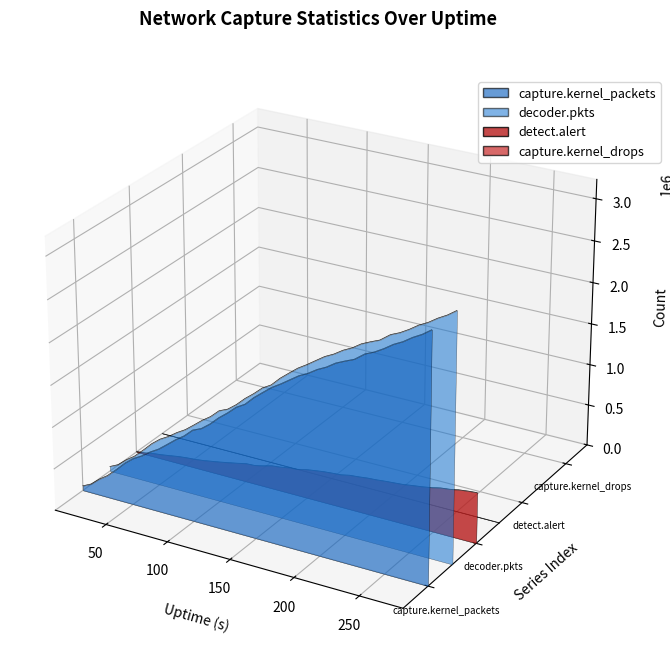

Between which two adjacent categories do detect.alert and decoder.pkts first intersect?

37 and 44